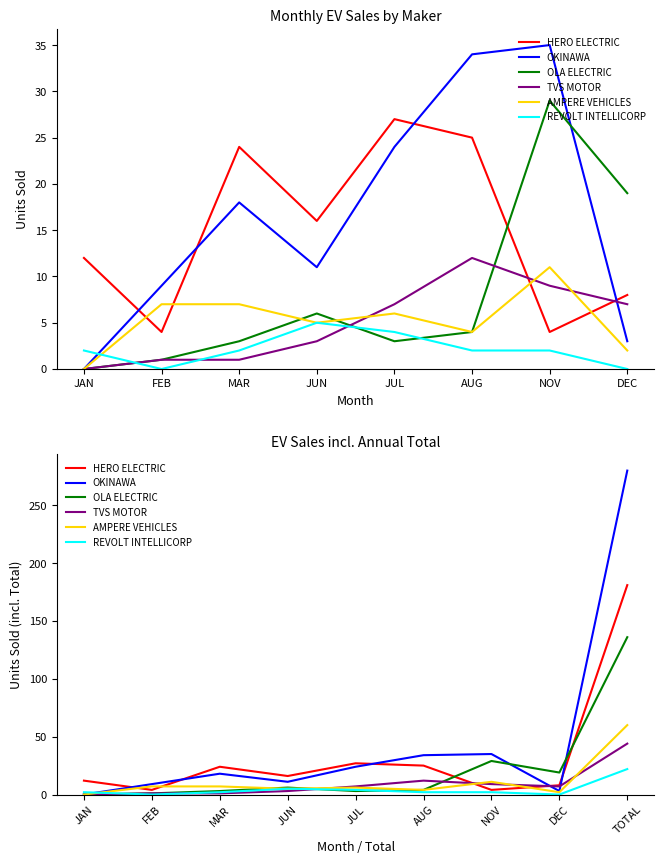

What is the total value across all series at NOV?

90